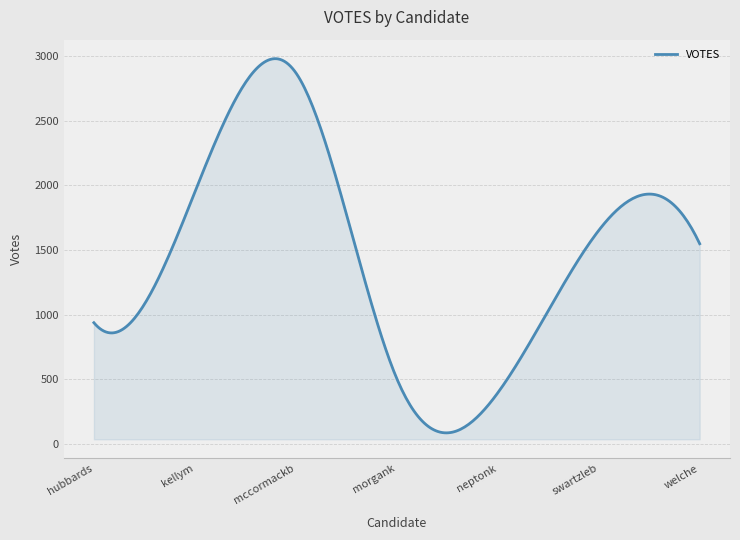

What is the difference between the maximum and minimum values?

2890.8